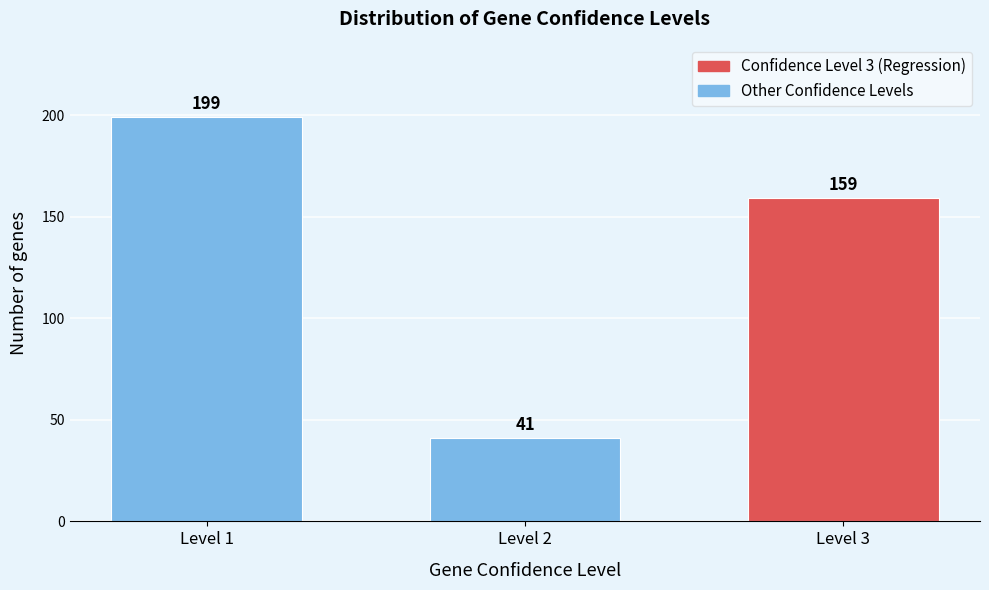

Reading right to left, extract all data points from this chart.

159	41	199